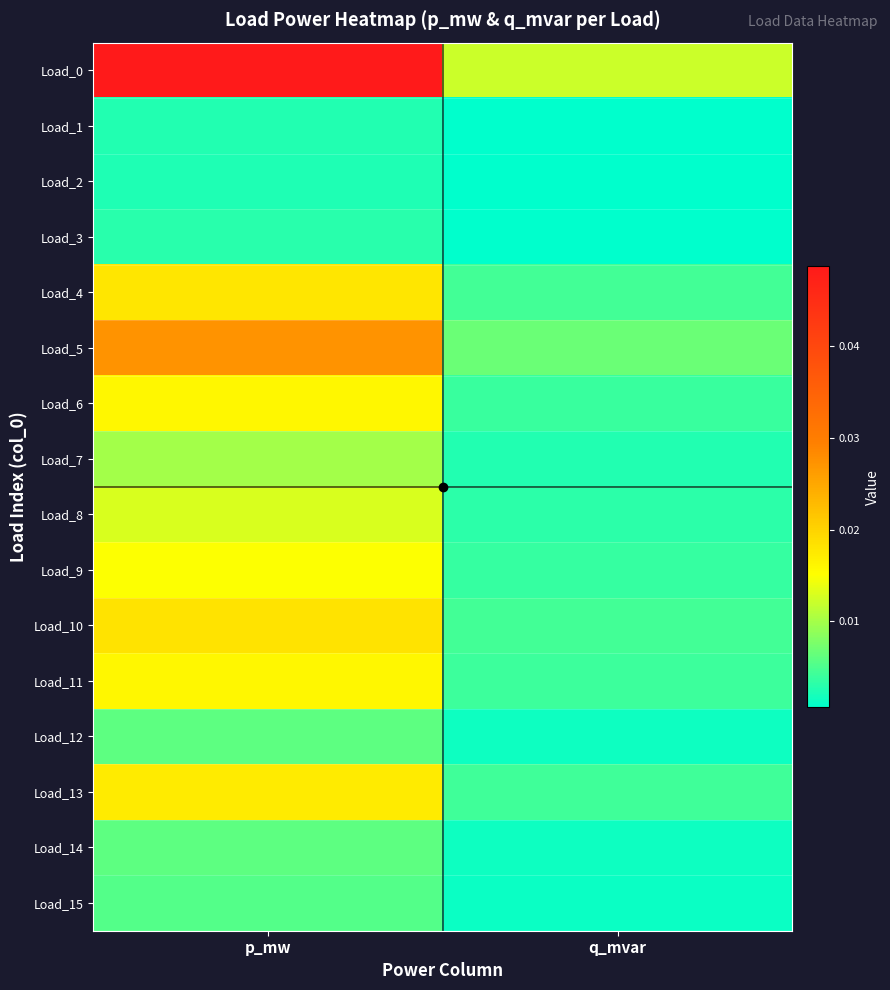

How many series are shown in this chart?

16